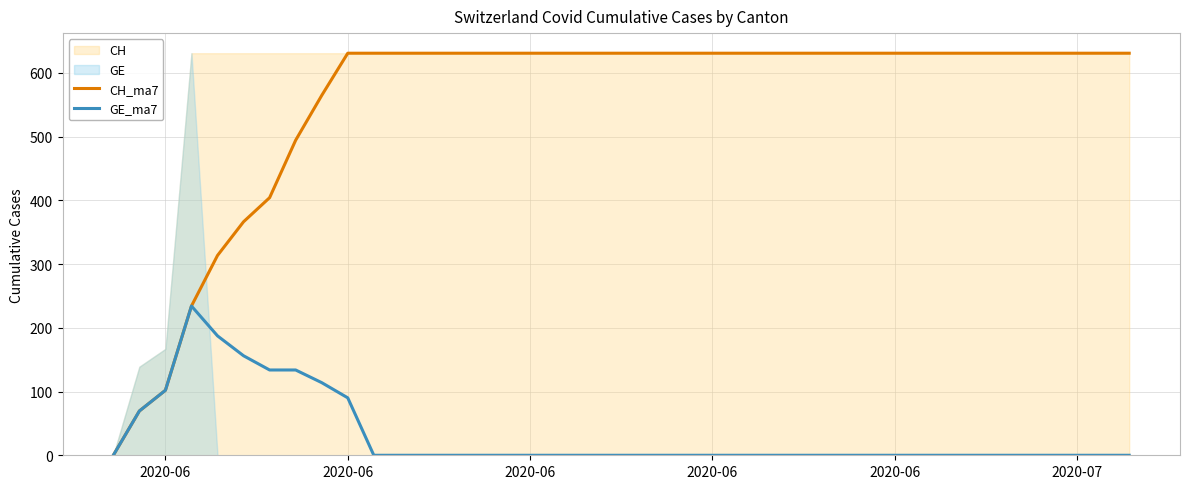

True or false: GE_ma7 and CH_ma7 cross at least once.

False